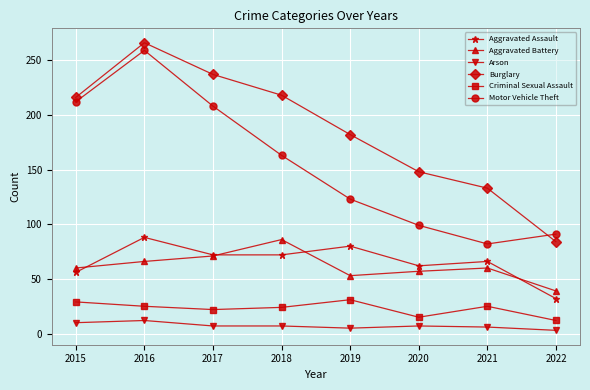

Which label corresponds to the largest value in the chart?

2016